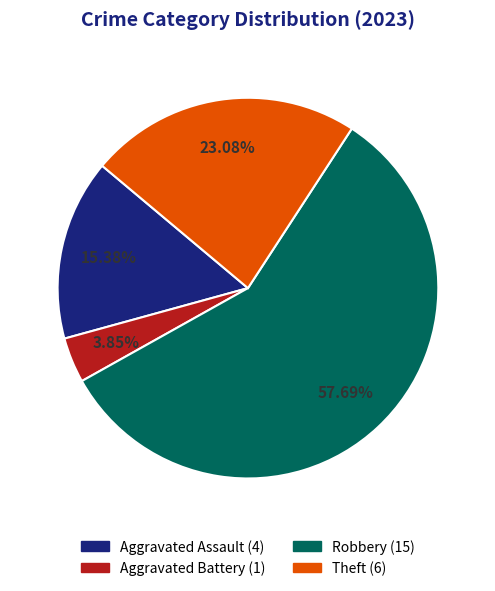

What portion of the pie excludes Aggravated Battery?

96.2%